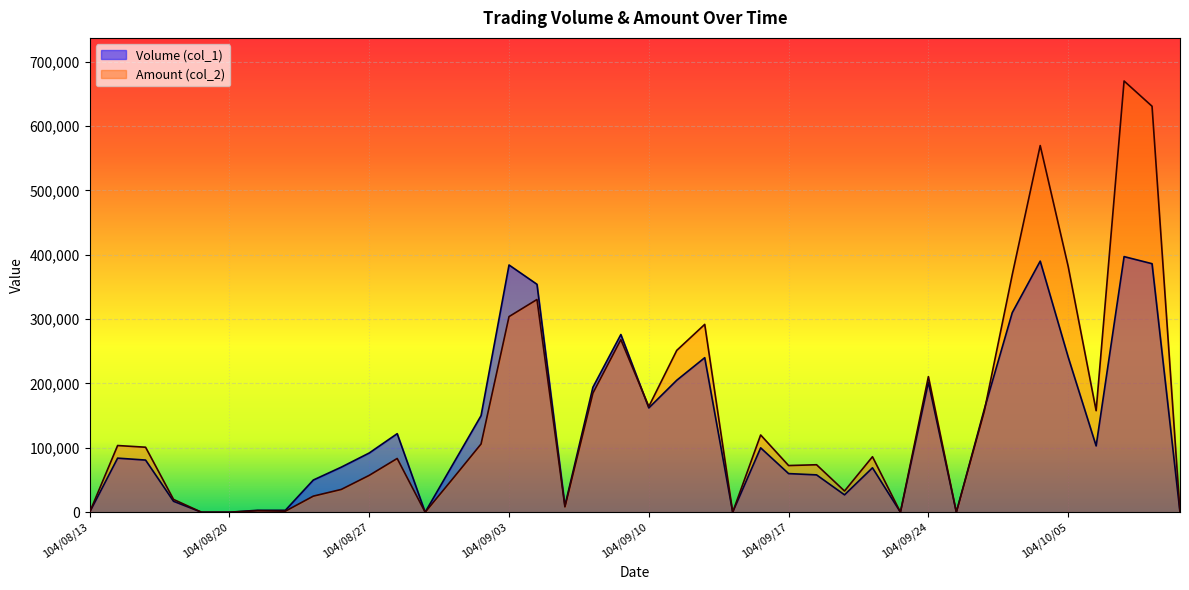

True or false: Amount (col_2) has more than 1 interior local peaks.

True